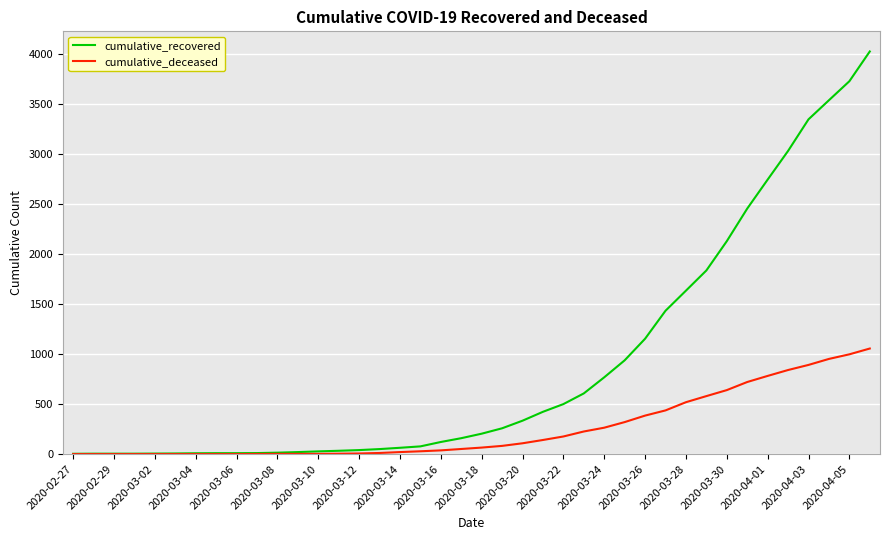

What is the maximum value for cumulative_recovered?

4028